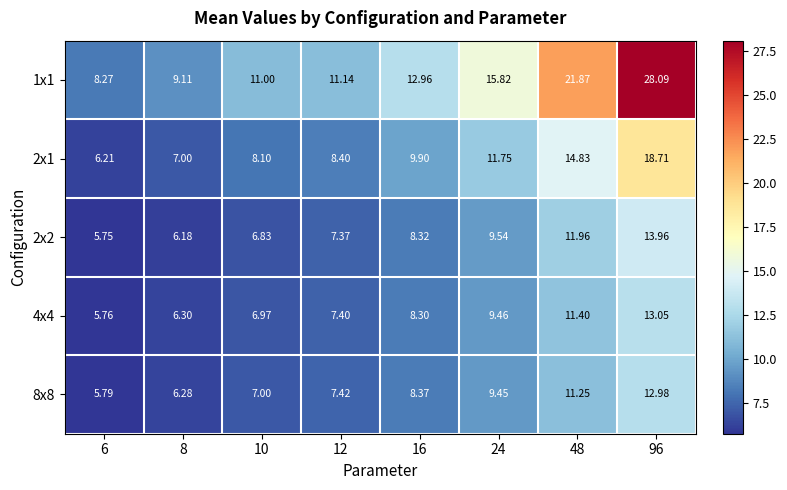

Which series has the largest total across all categories?

1x1